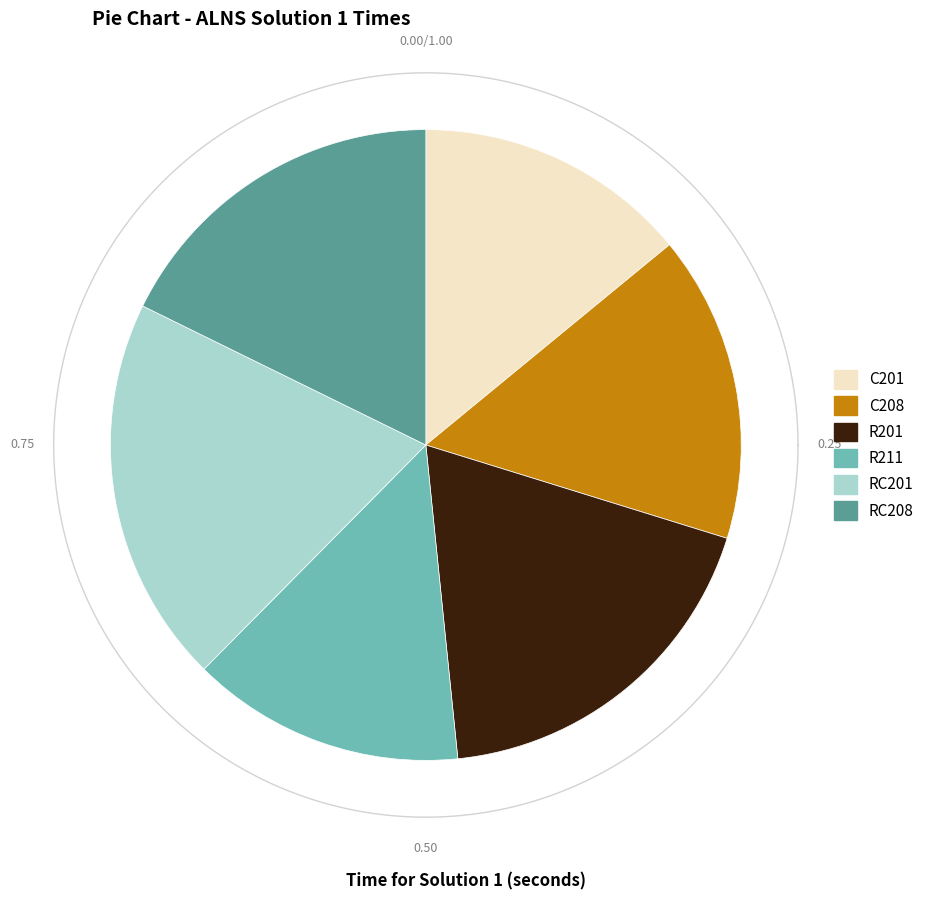

Does RC201 represent more than half of the total?

No